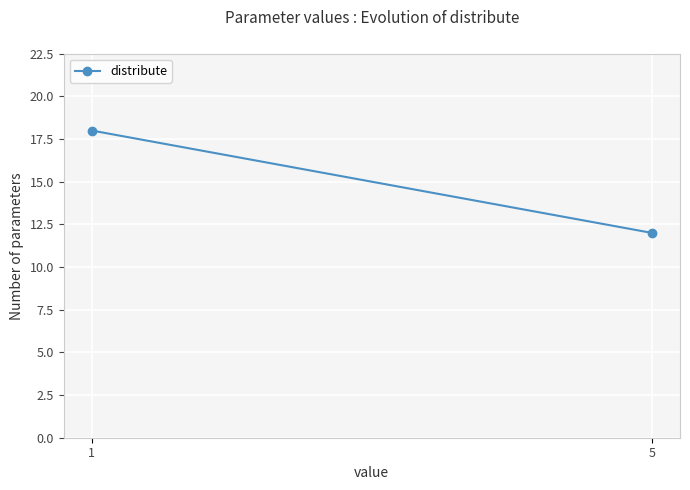

Between 5 and 1, which is larger?

1